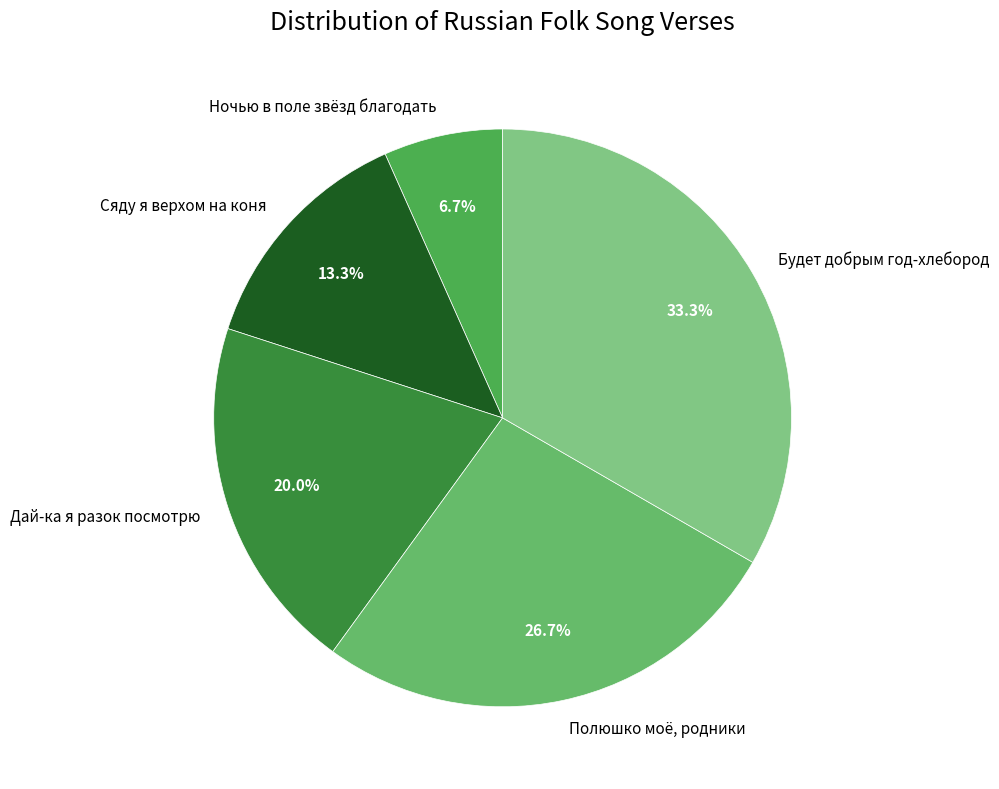

Which has a higher value, Сяду я верхом на коня or Дай-ка я разок посмотрю?

Дай-ка я разок посмотрю